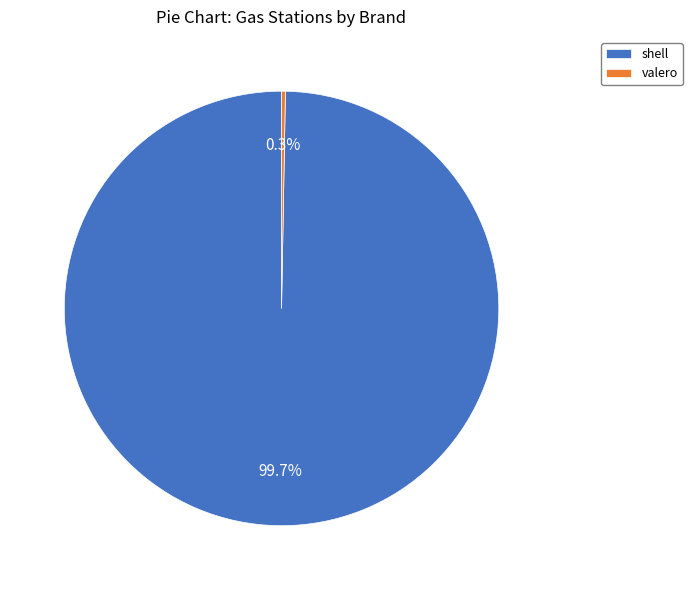

What percentage is the shell slice, to the nearest percent?

100%